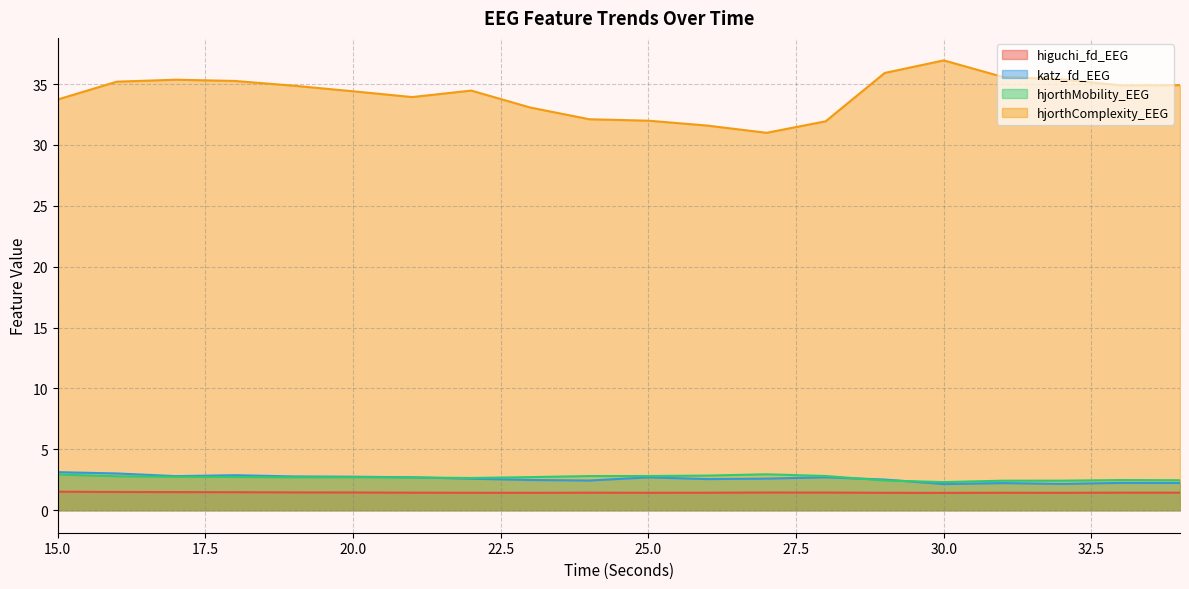

At which category does hjorthMobility_EEG reach its first local peak?

20